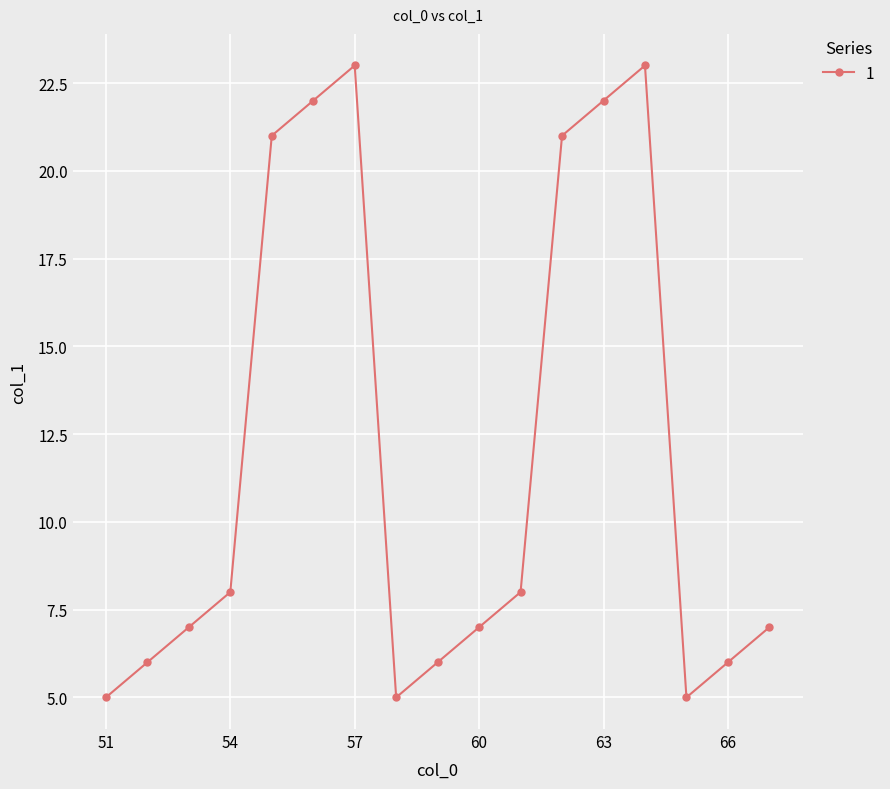

What is the value of the 10th point from the left?

7